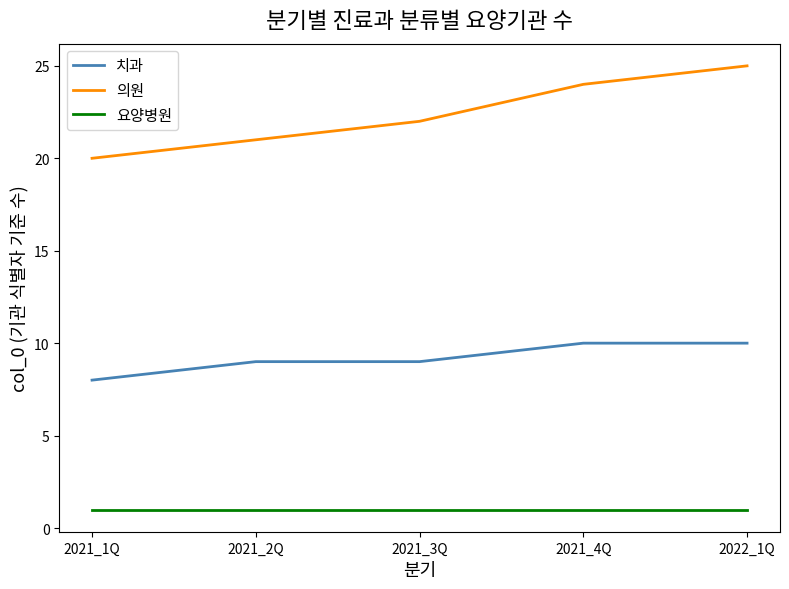

What is the difference between the highest and lowest values at 2021_1Q?

19